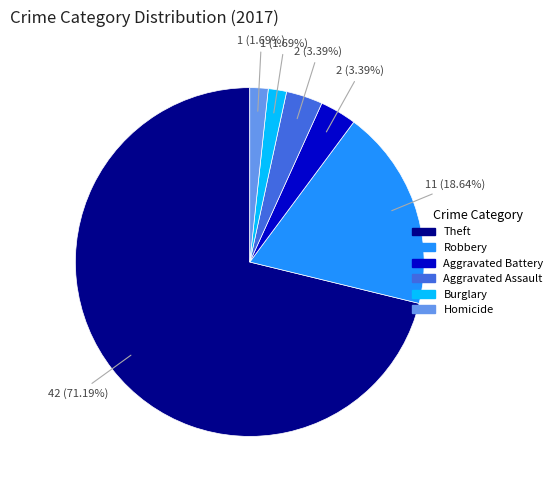

Is there a majority slice in this chart?

Yes